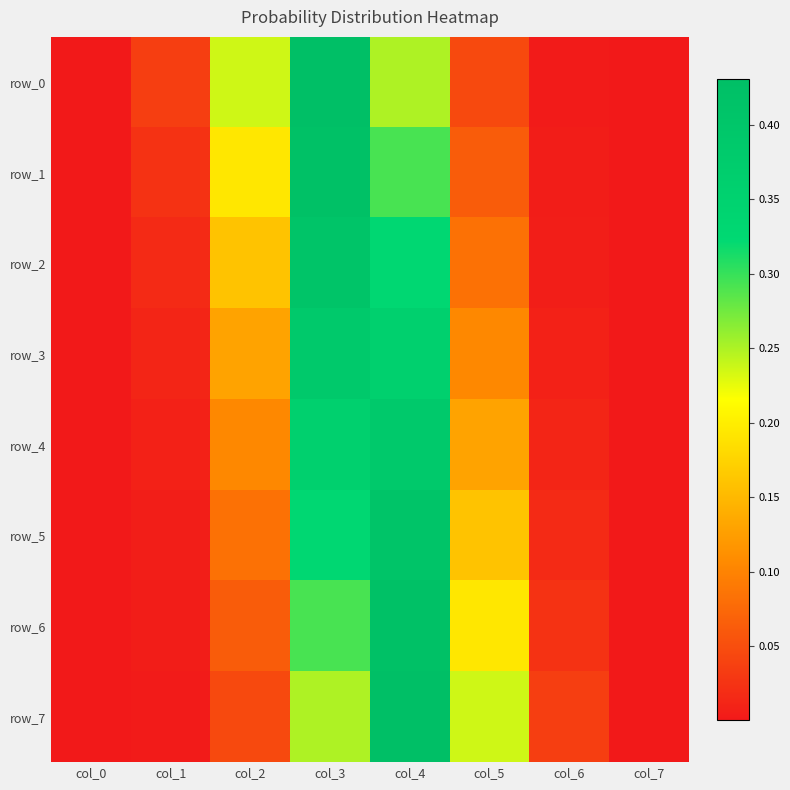

How many series are shown in this chart?

8